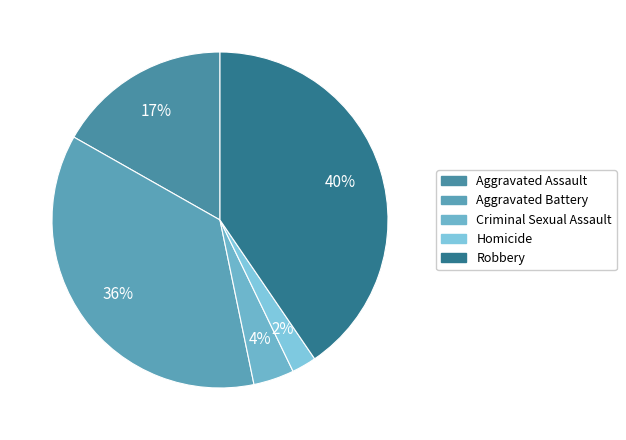

Combined, do Homicide and Aggravated Battery account for over 50%?

No